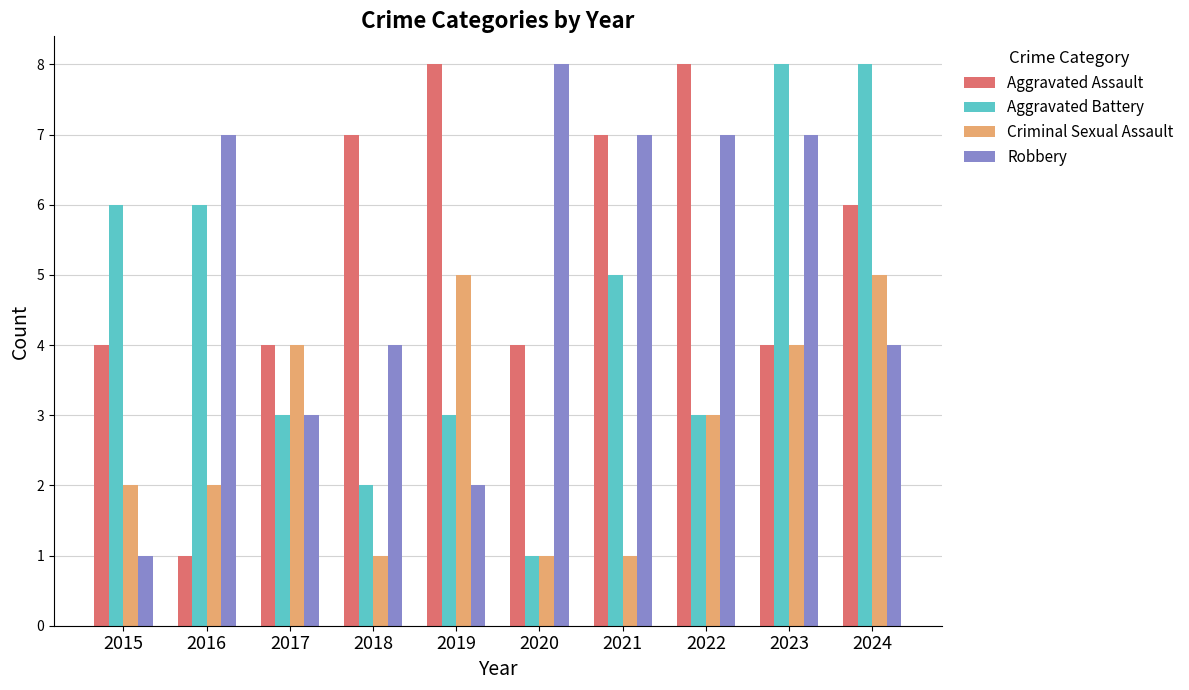

Reading left to right, transcribe all the data shown in this chart.

Aggravated Assault: 4	1	4	7	8	4	7	8	4	6
Aggravated Battery: 6	6	3	2	3	1	5	3	8	8
Criminal Sexual Assault: 2	2	4	1	5	1	1	3	4	5
Robbery: 1	7	3	4	2	8	7	7	7	4